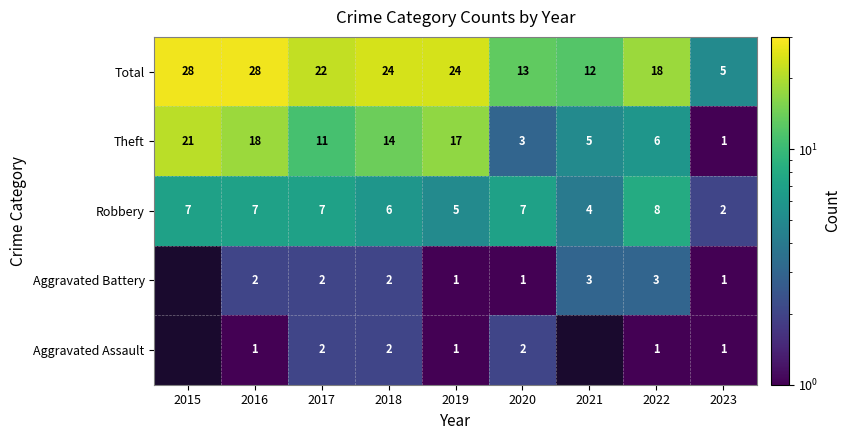

What is the sum of the Aggravated Assault values at 2019 and 2017?

3